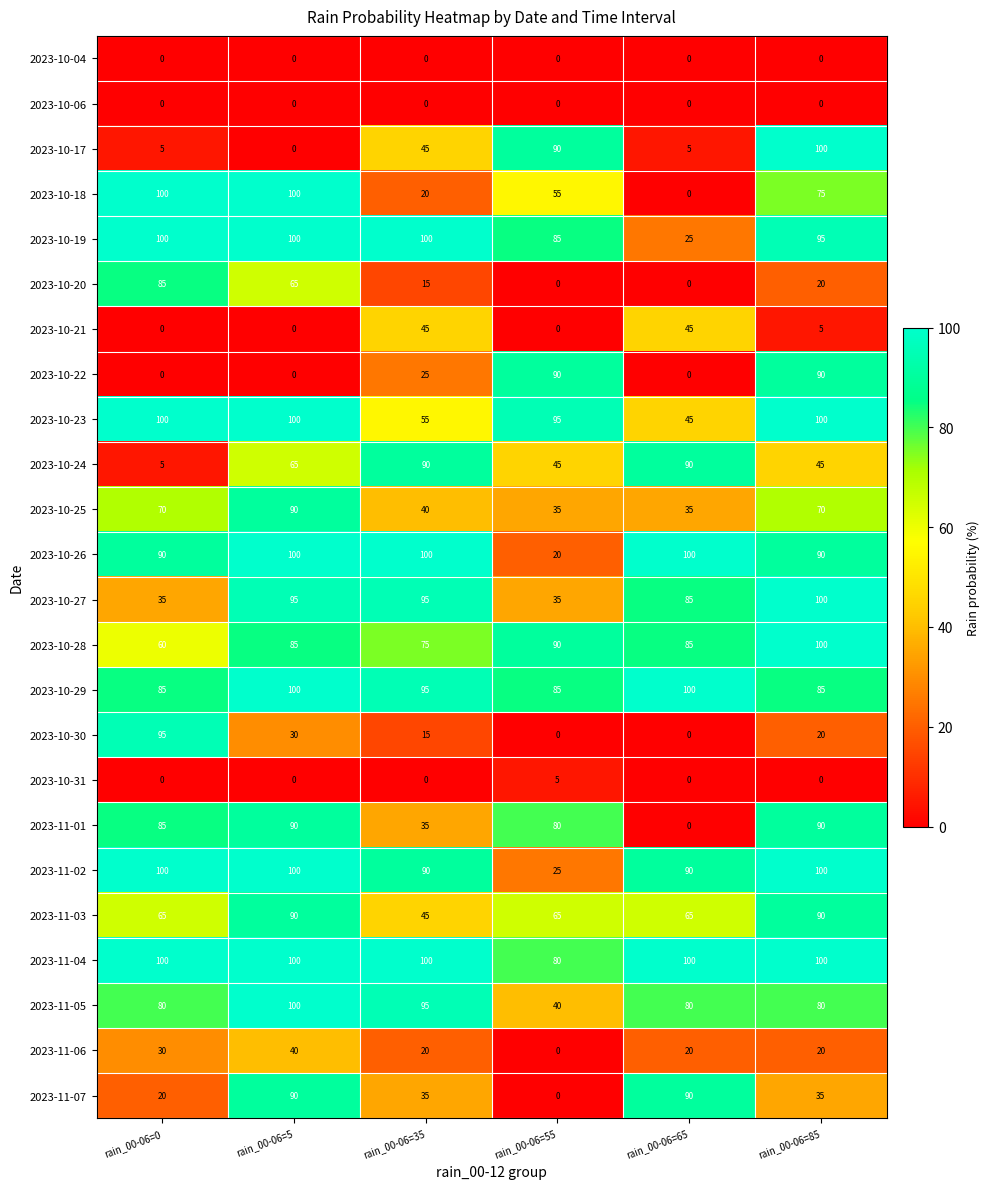

What is the sum of the 2023-10-28 values at rain_00-06=55 and rain_00-06=0?

150